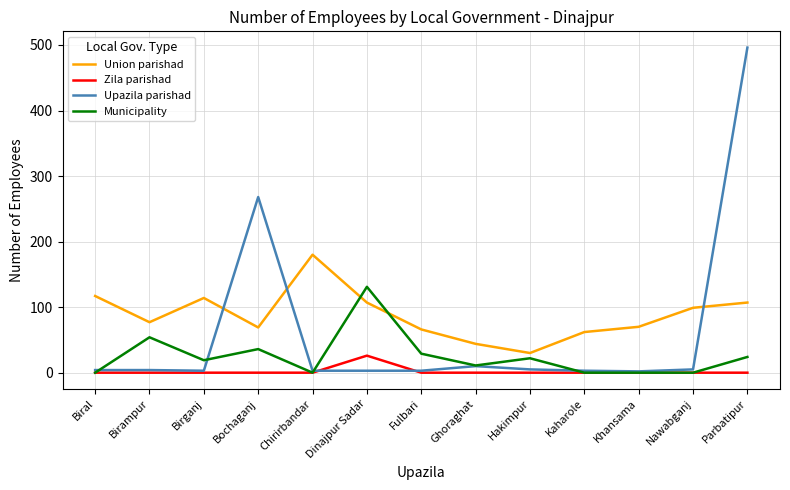

The value of Upazila parishad at Bochaganj is 432. True or false?

False